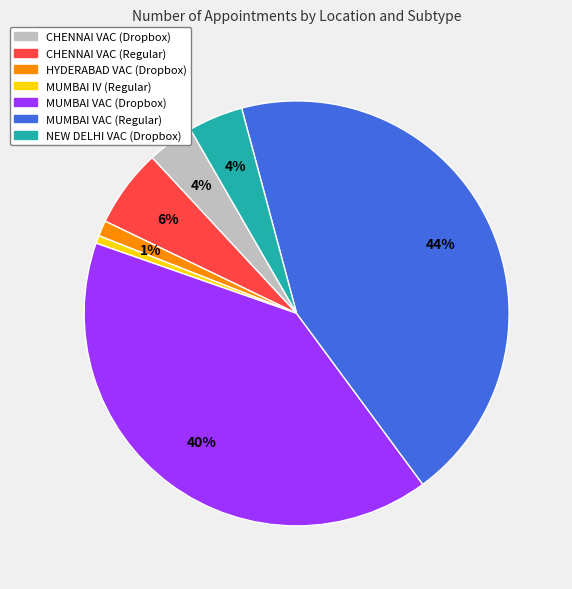

The CHENNAI VAC (Regular) slice represents 16% of the pie. True or false?

False